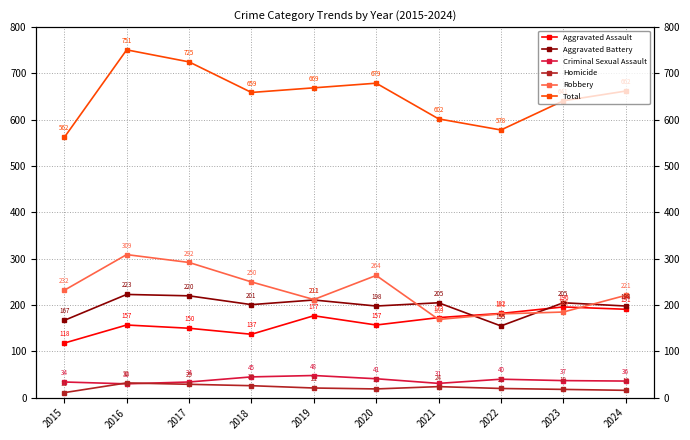

Between 2016 and 2017, which series saw the biggest shift?

Total